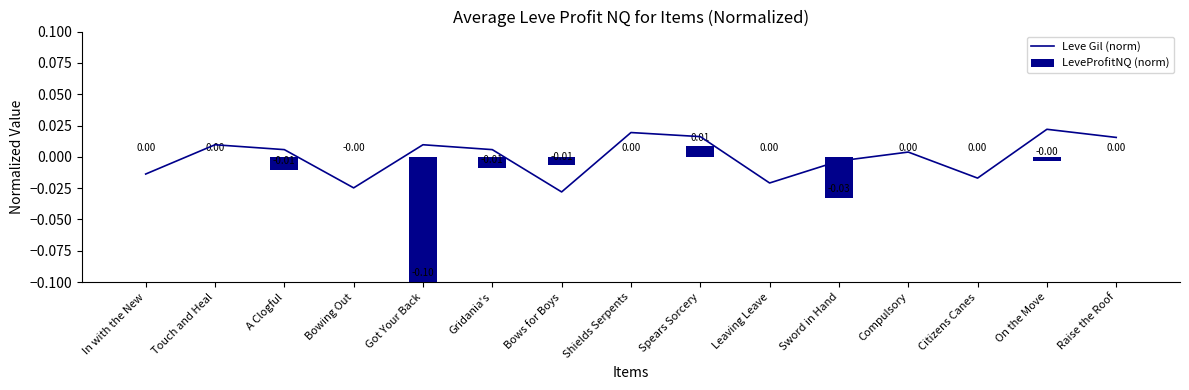

What is the label of the 9th bar from the right?

Bows for Boys